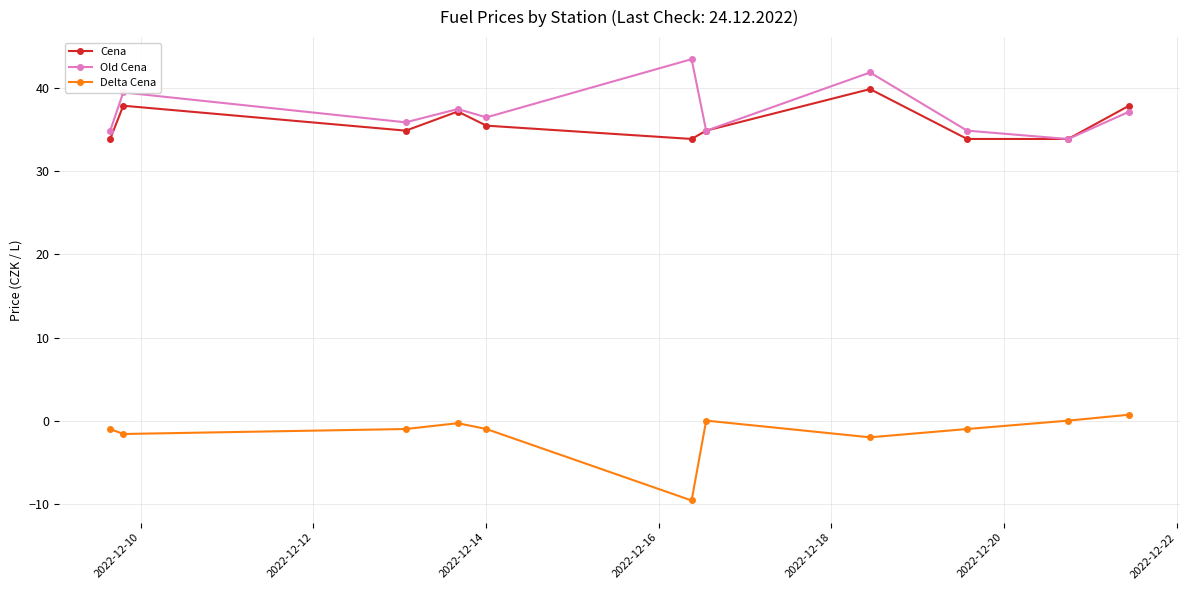

How many lines are shown in the chart?

3